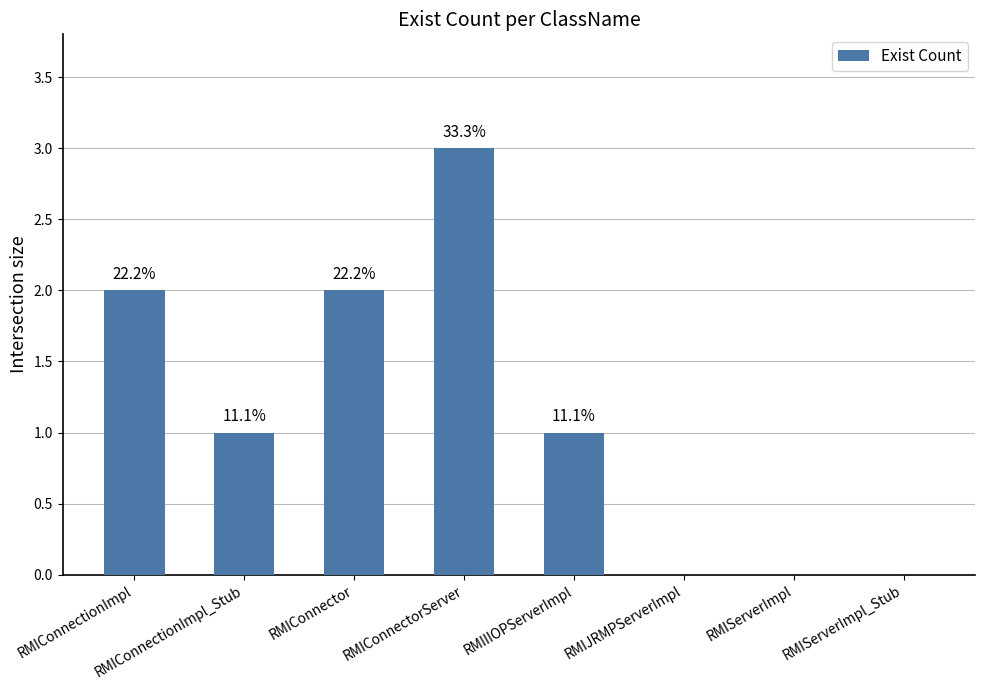

Approximately how many times larger is the value at RMIConnector compared to RMIConnectionImpl_Stub?

2.0